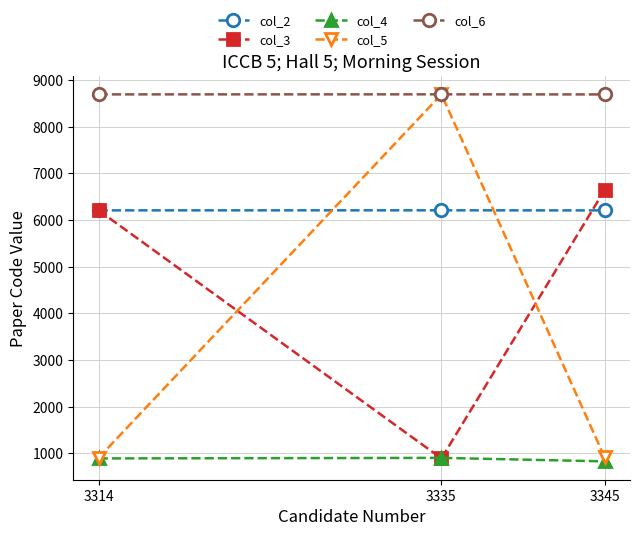

What is the difference between the col_4 values at 3335 and 3314?

12